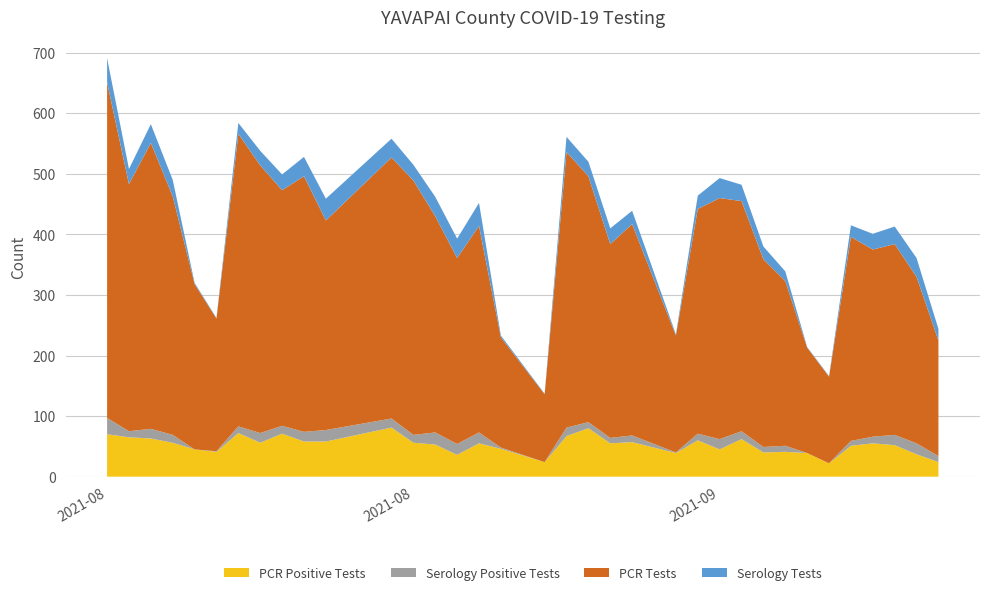

Reading left to right, transcribe all the data shown in this chart.

pcr_pos_tests_YAVAPAI: 0=70	1=65	2=63	3=56	4=45	5=41	6=72	7=56	8=71	9=58	10=58	11=81	12=56	13=53	14=36	15=55	16=46	17=24	18=67	19=80	20=55	21=57	22=39	23=60	24=45	25=62	26=40	27=41	28=39	29=22	30=51	31=55	32=52	33=37	34=24
ser_pos_tests_YAVAPAI: 0=27	1=10	2=16	3=13	4=0	5=1	6=11	7=16	8=13	9=16	10=19	11=15	12=13	13=20	14=18	15=18	16=2	17=0	18=14	19=10	20=9	21=11	22=1	23=11	24=17	25=13	26=9	27=10	28=0	29=0	30=8	31=11	32=17	33=18	34=10
pcr_tests_YAVAPAI: 0=554	1=408	2=472	3=394	4=273	5=219	6=483	7=442	8=389	9=422	10=346	11=431	12=420	13=357	14=307	15=341	16=182	17=112	18=455	19=406	20=320	21=349	22=193	23=371	24=398	25=380	26=310	27=272	28=174	29=143	30=337	31=309	32=315	33=275	34=191
ser_tests_YAVAPAI: 0=40	1=25	2=31	3=27	4=2	5=1	6=18	7=24	8=26	9=32	10=36	11=31	12=26	13=32	14=32	15=38	16=3	17=1	18=25	19=24	20=26	21=22	22=2	23=22	24=33	25=27	26=21	27=16	28=1	29=1	30=19	31=26	32=29	33=31	34=19